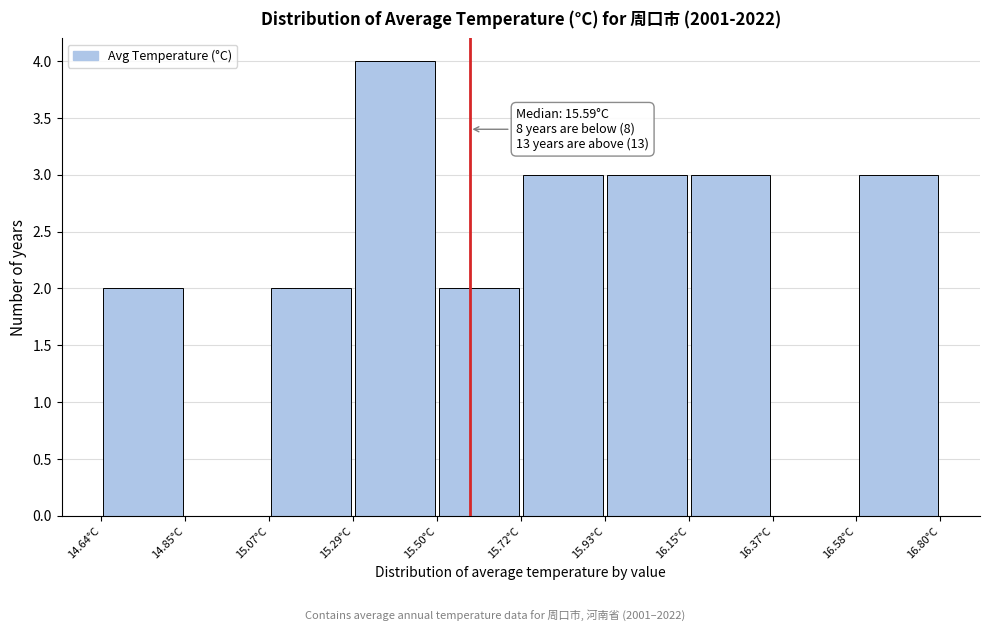

Over which range of the x-axis is the bar tallest?

15.30 to 15.50